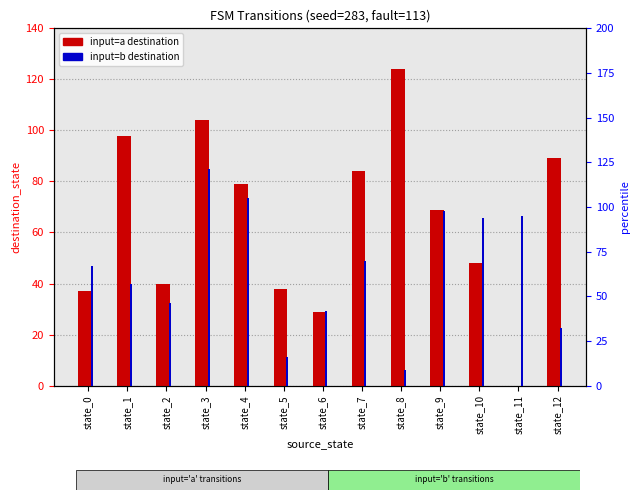

What is the highest value of the input=a destination series?

124